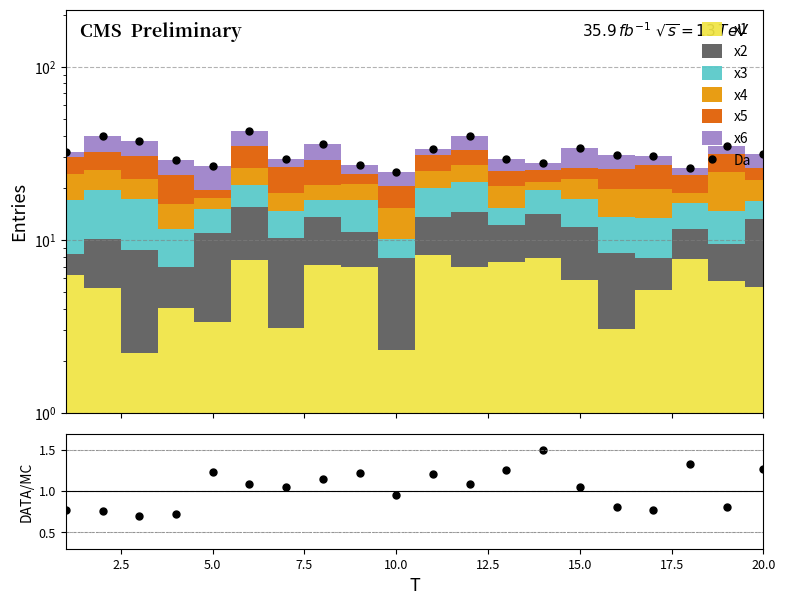

The Da series shows 10.1 at 12.5. True or false?

False